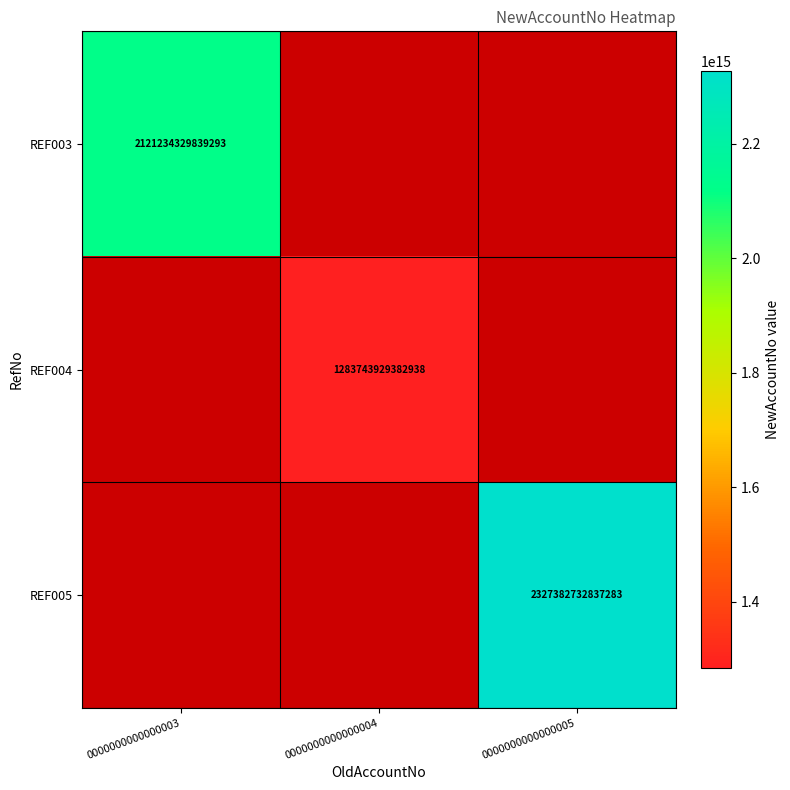

At how many categories does at least one series exceed 1951328287352707?

2